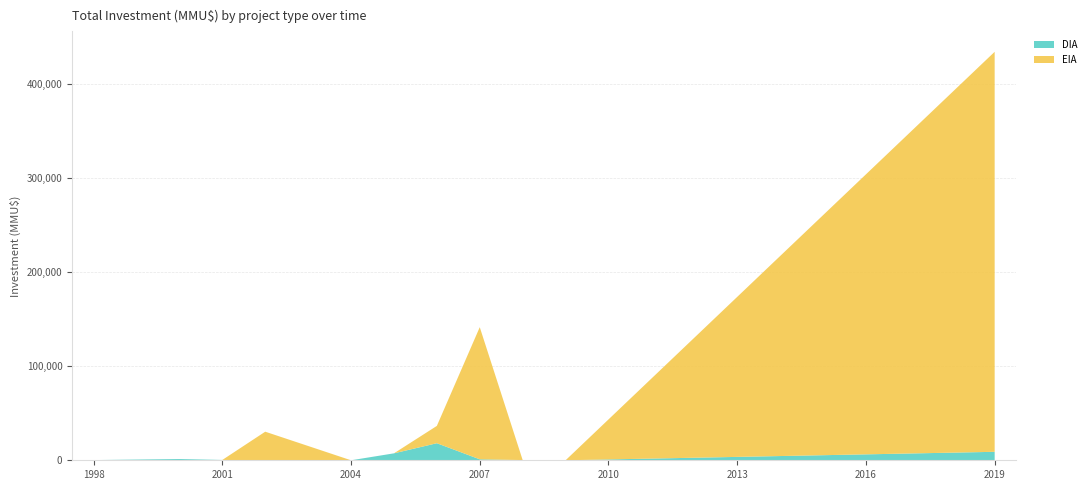

At which category is the sum across all series the highest?

2019